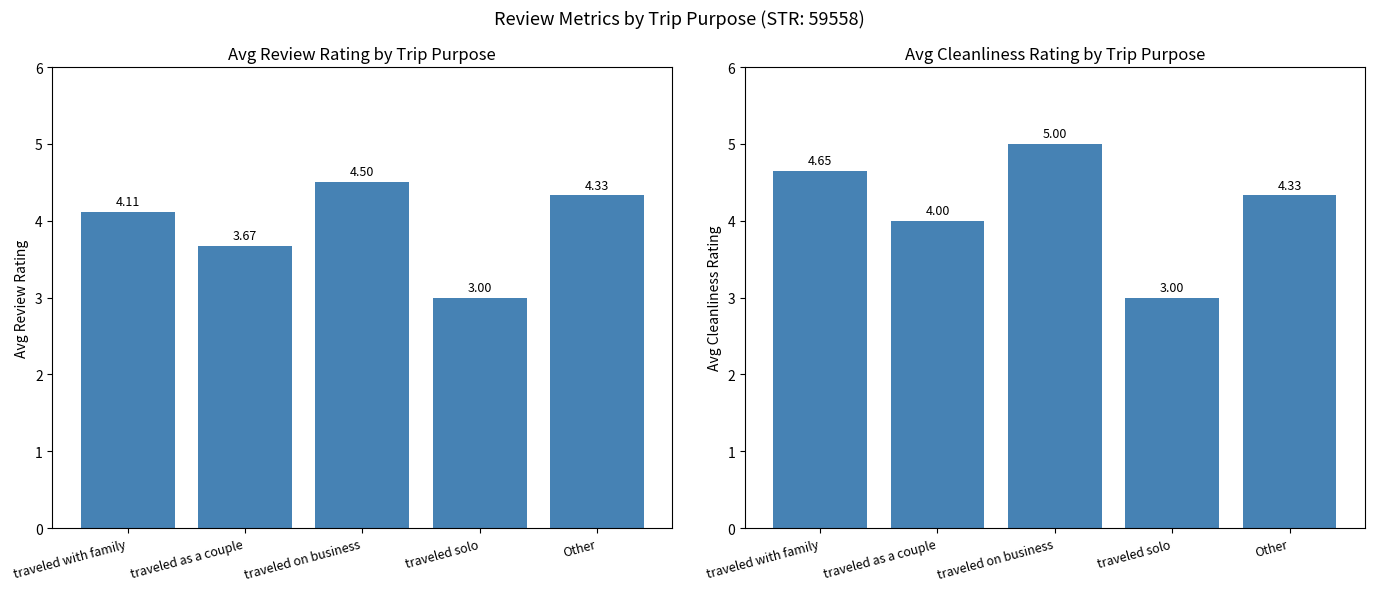

At which category is the sum across all series the highest?

 traveled on business